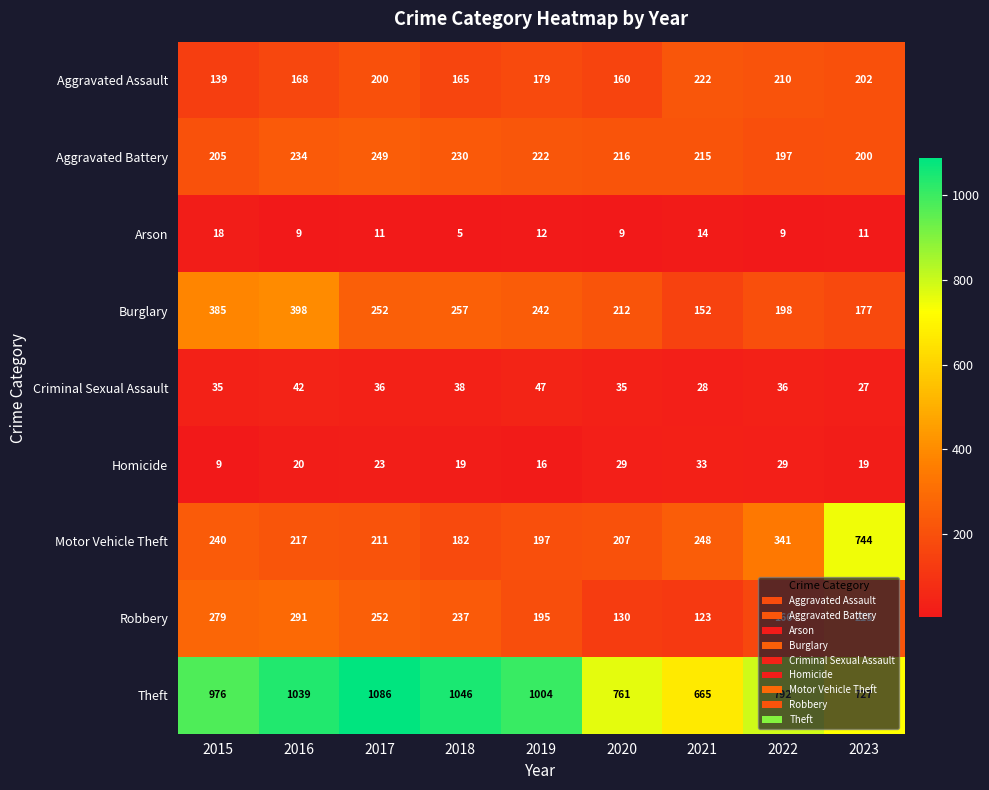

What value does the Theft series have at 2015, to the nearest 10?

980